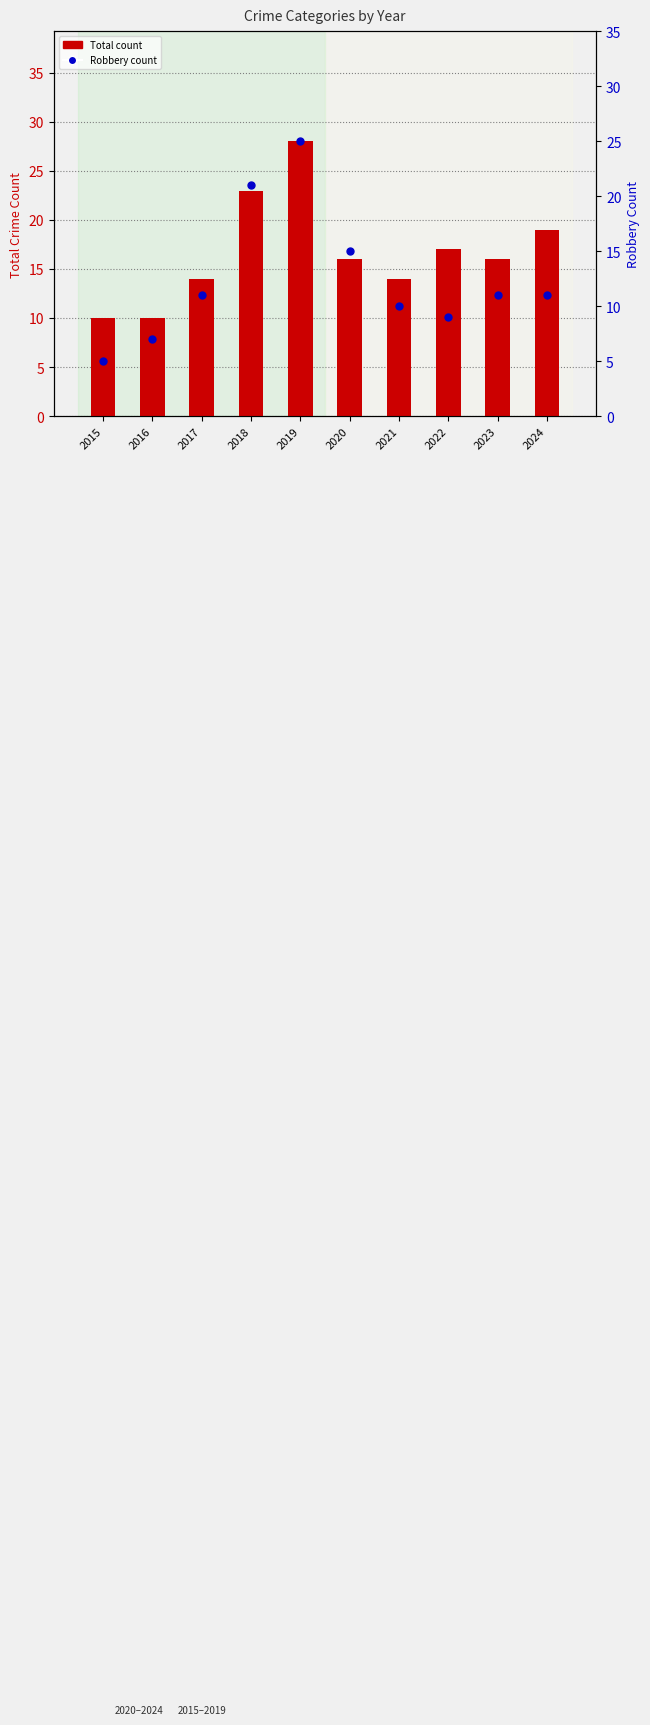

What are all the series names shown in the legend?

Total, Robbery